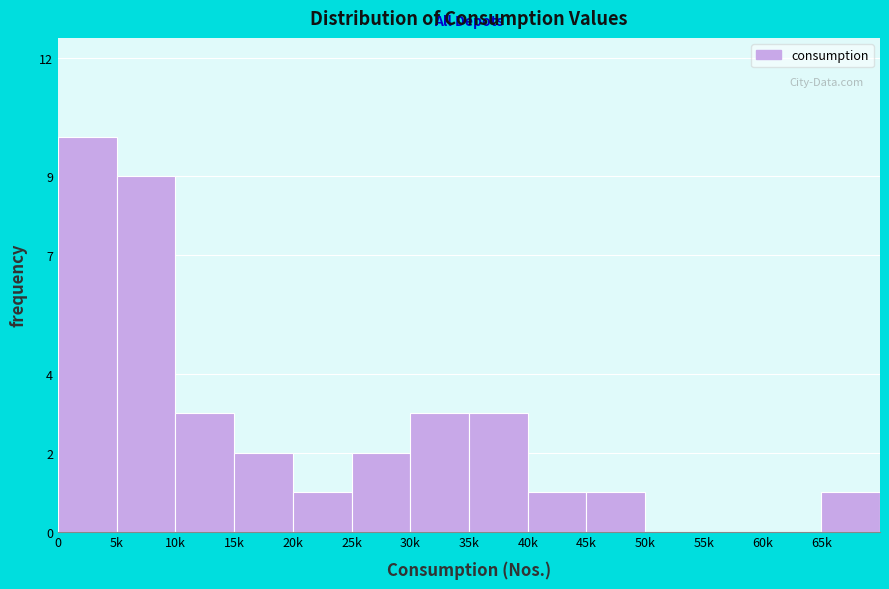

Reading right to left, list all the values displayed in this chart.

65k=1	60k=0	55k=0	50k=0	45k=1	40k=1	35k=3	30k=3	25k=2	20k=1	15k=2	10k=3	5k=9	0=10